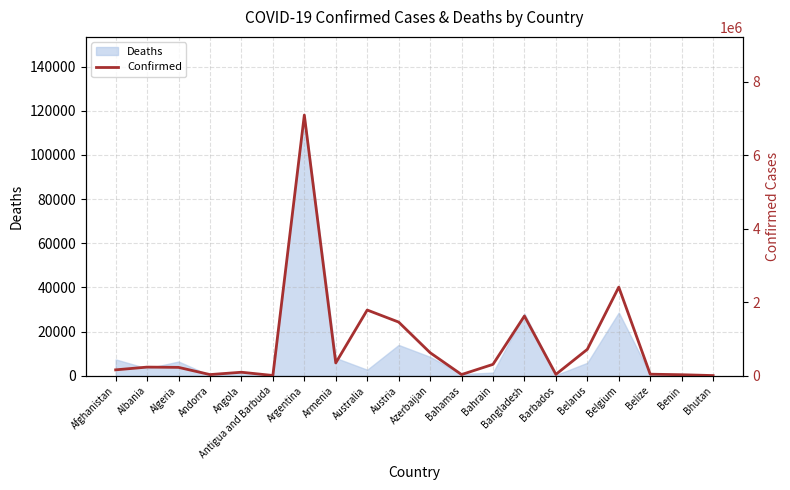

How many points are lower than both their immediate neighbors (excluding endpoints)?

5